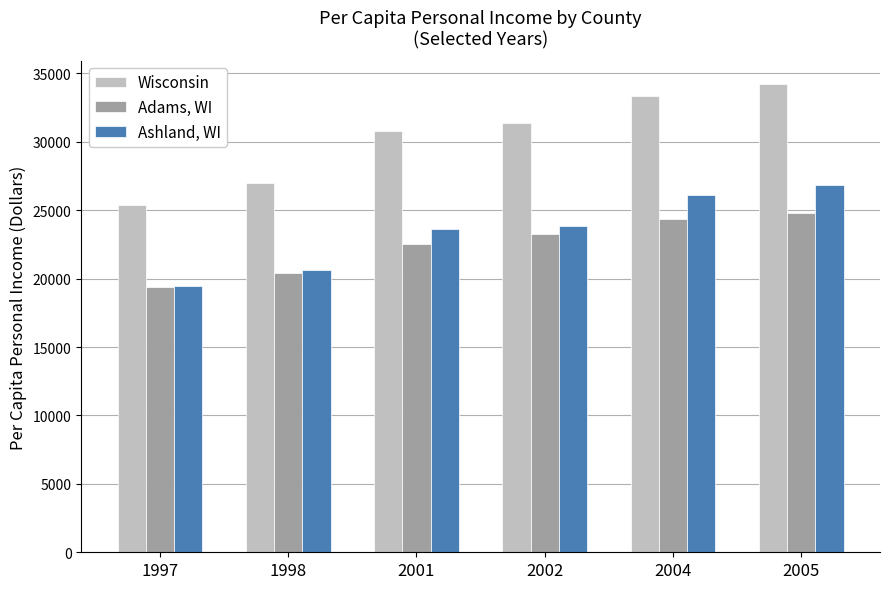

Is the value of Adams, WI at 2005 greater than the value of Ashland, WI at 2002?

Yes